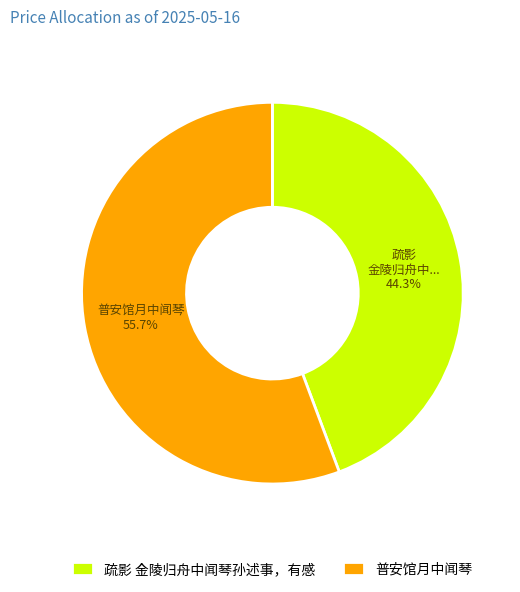

Is 疏影 金陵归舟中闻琴孙述事，有感 the majority of the pie?

No